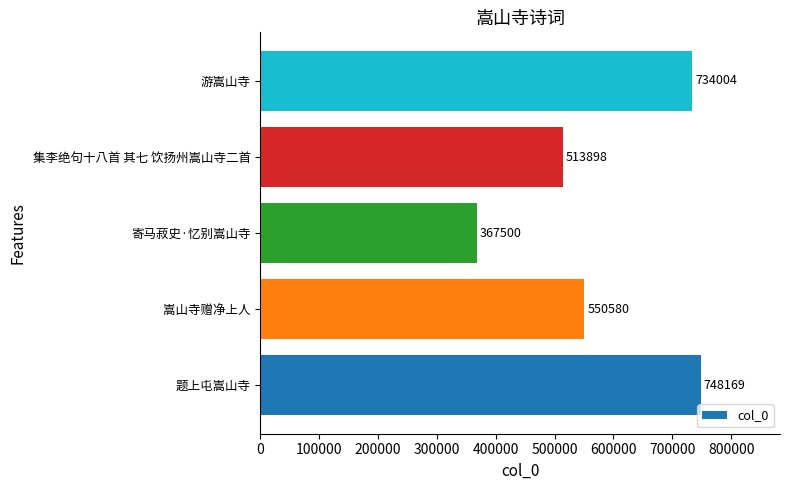

Rank the categories by value from lowest to highest.

寄马菽史·忆别嵩山寺, 集李绝句十八首 其七 饮扬州嵩山寺二首, 嵩山寺赠净上人, 游嵩山寺, 题上屯嵩山寺